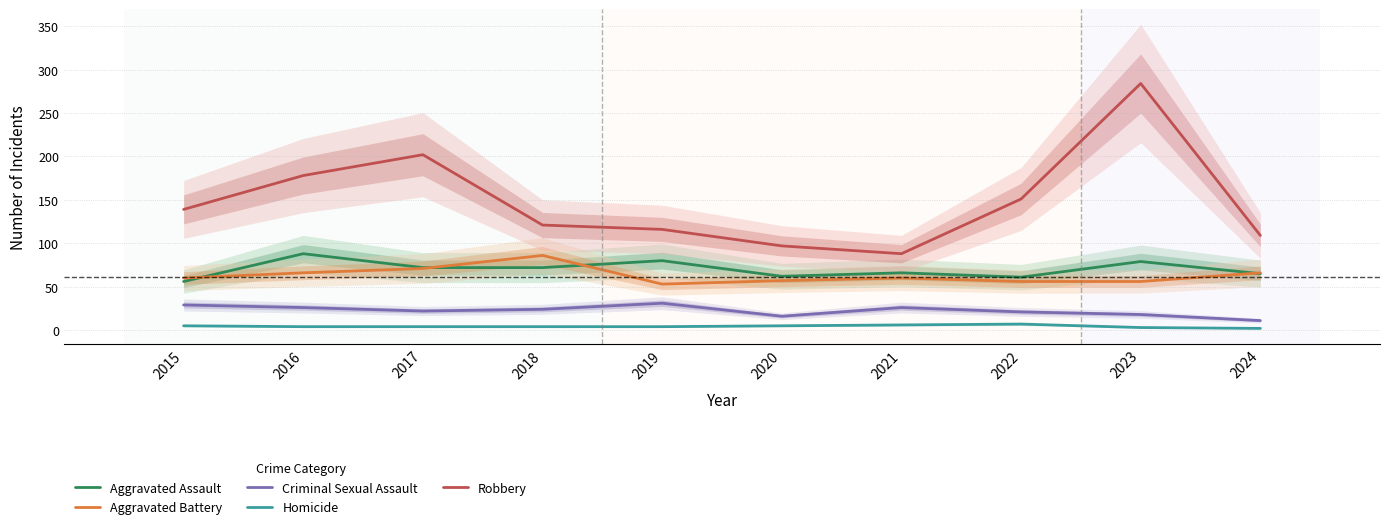

True or false: Robbery and Homicide intersect in this chart.

False